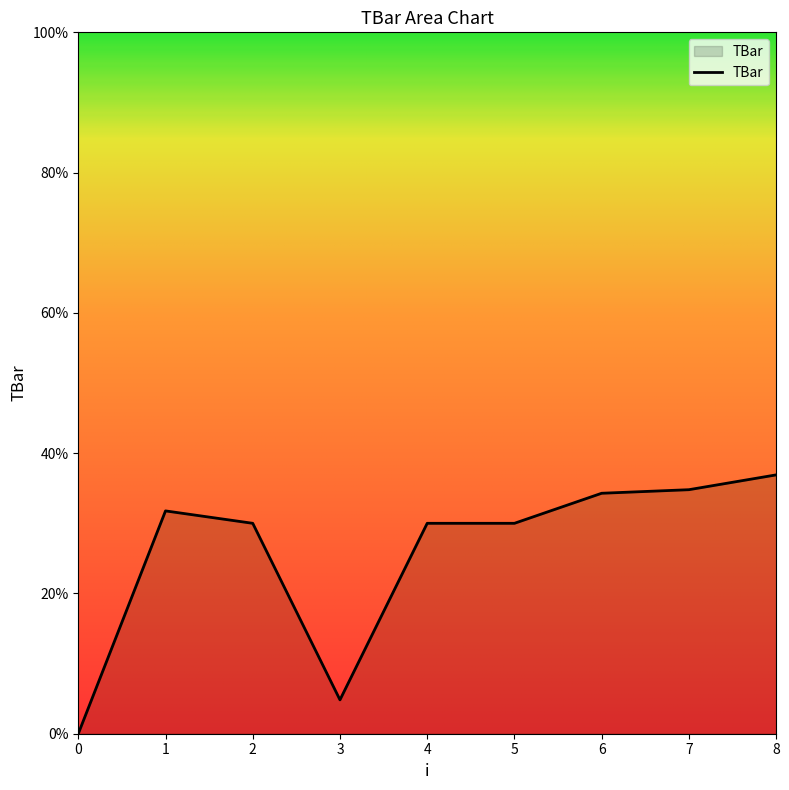

Which label corresponds to the largest value in the chart?

8